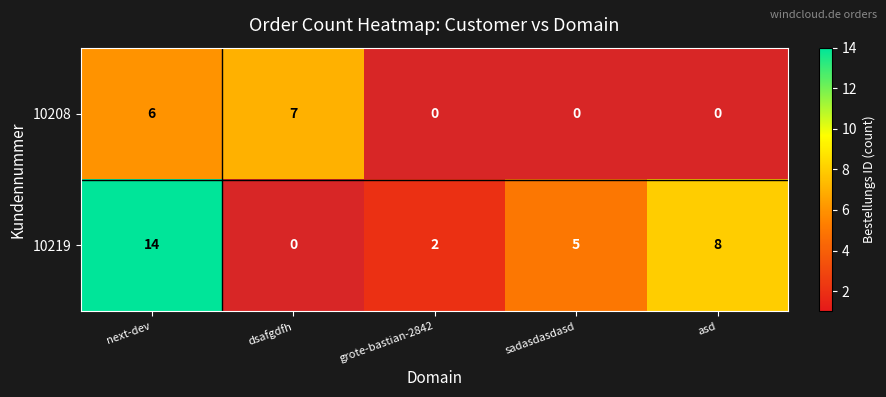

The value of 10219 at sadasdasdasd is 8. True or false?

False